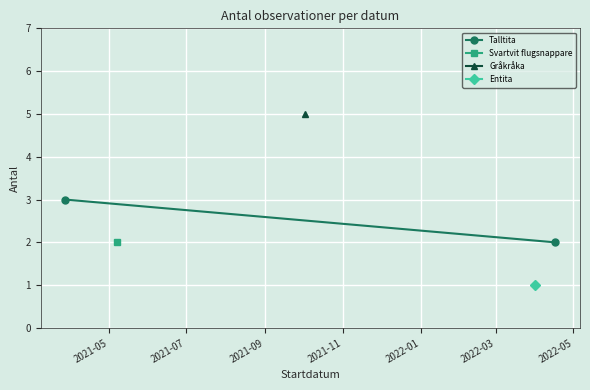

The value at 2021-07 is 3. True or false?

False